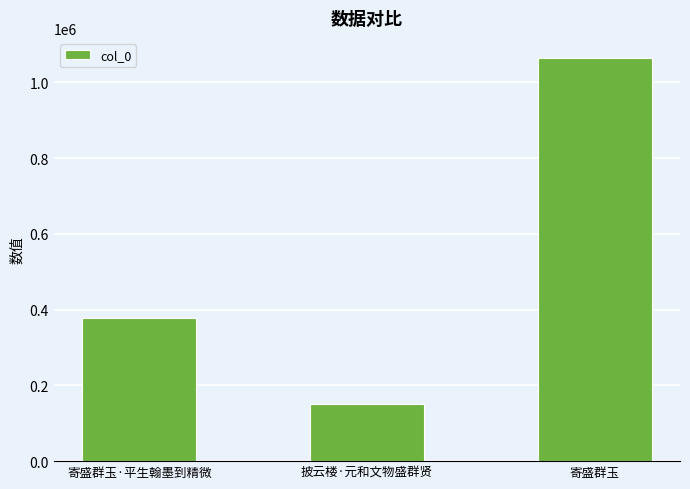

At which label is the value closest to 608176?

寄盛群玉·平生翰墨到精微